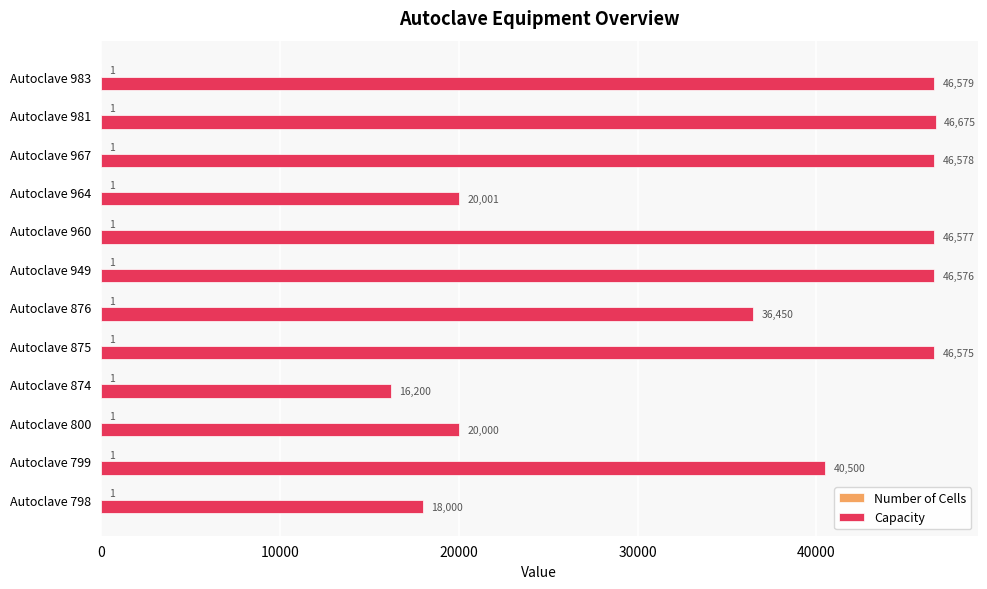

Count the number of categories in the chart.

12